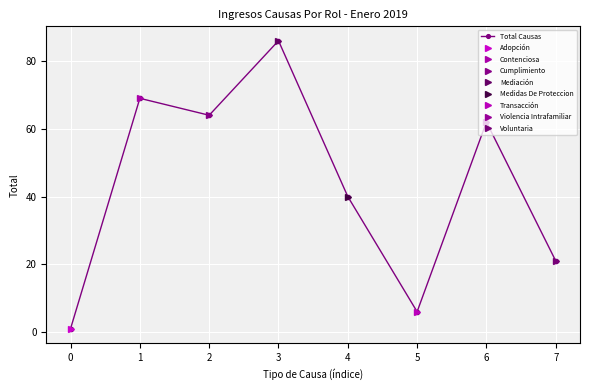

True or false: there are more than 0 points higher than both neighbors.

True